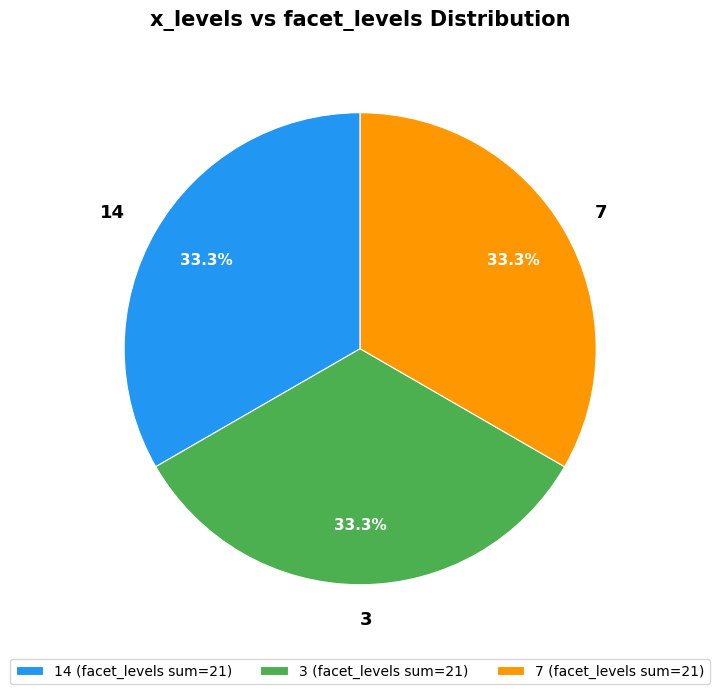

What percentage is the 14 slice, to the nearest percent?

33%